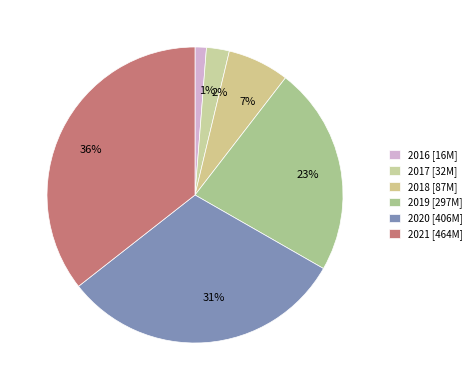

The 2016 slice represents 1% of the pie. True or false?

True